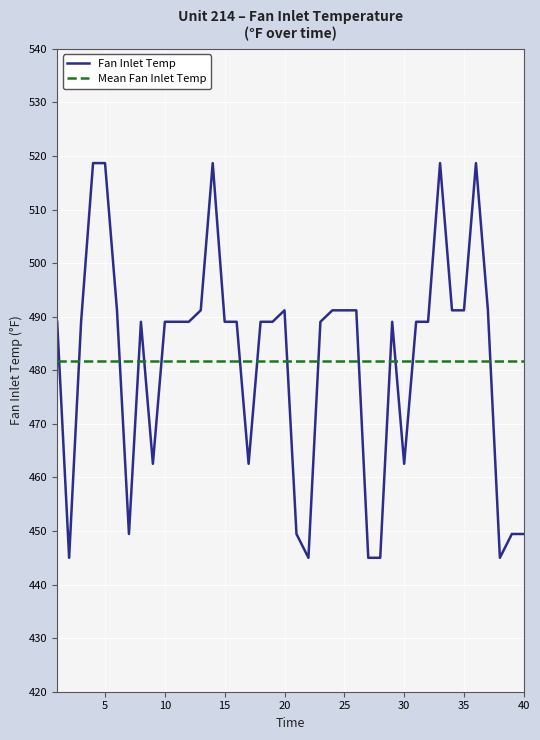

What is the maximum value shown in the chart?

518.7